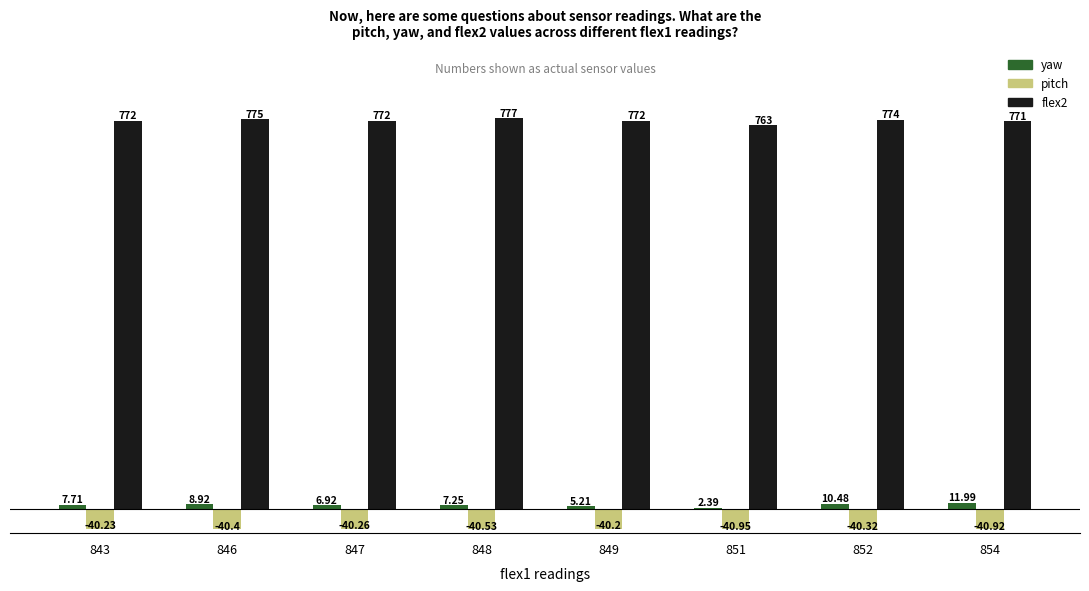

True or false: flex2 has a value of 1101.1 at 851.

False